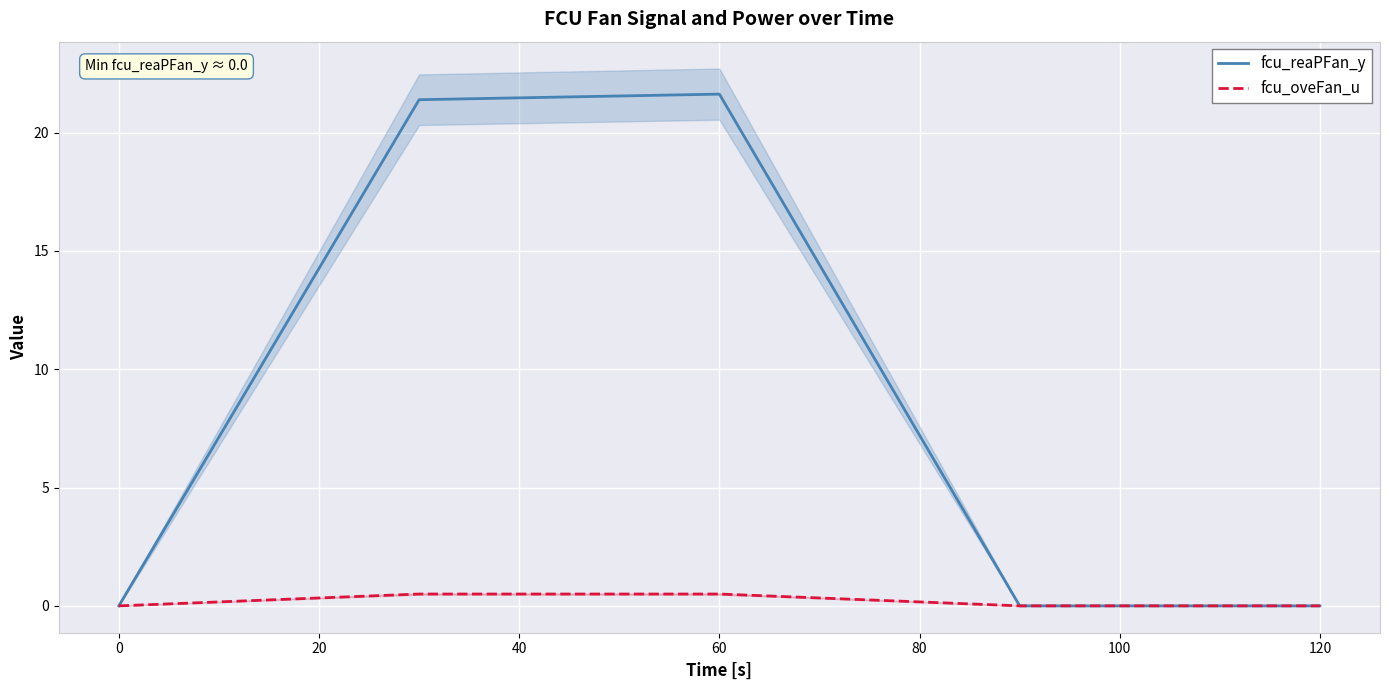

True or false: fcu_reaPFan_y has more than 1 interior local peaks.

False